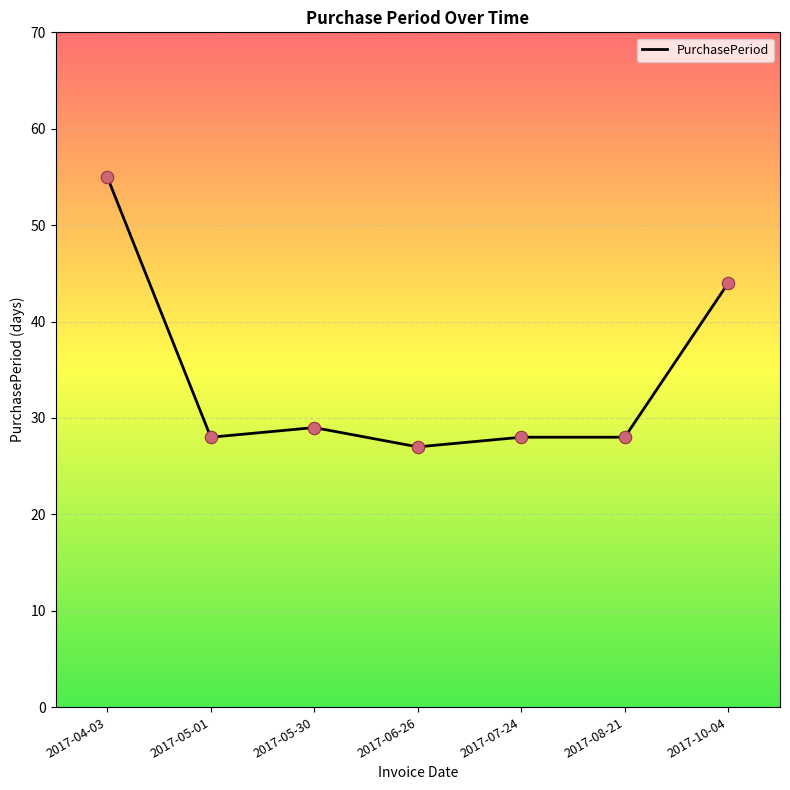

Between 2017-05-30 and 2017-08-21, which is larger?

2017-05-30